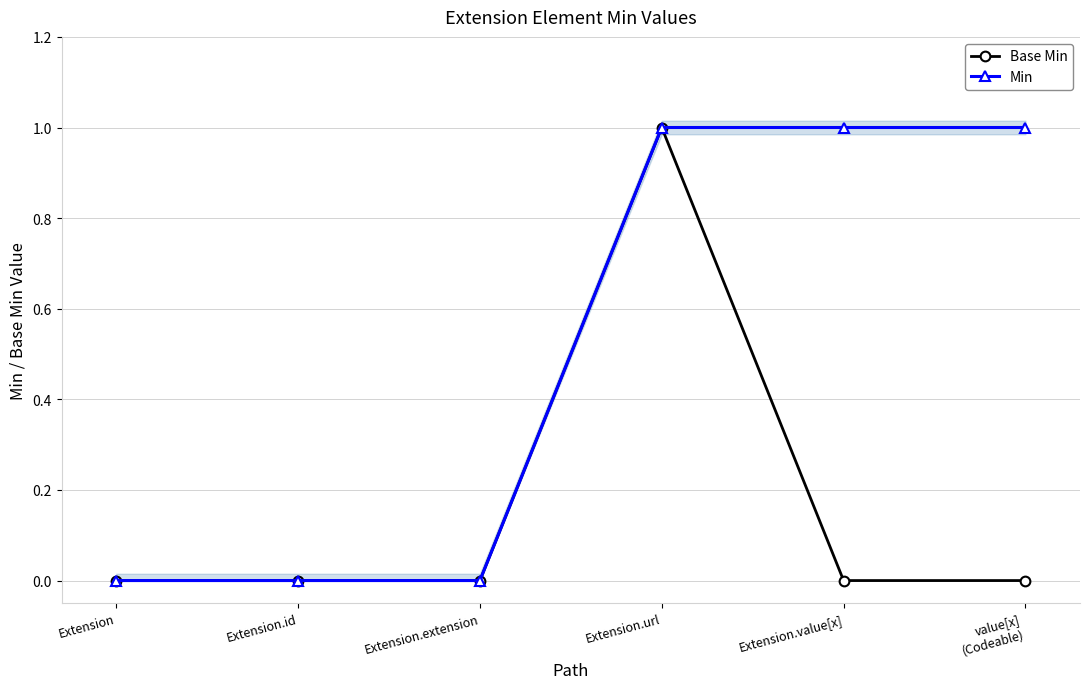

Is the value of Base Min at Extension.id greater than the value of Min at Extension?

No